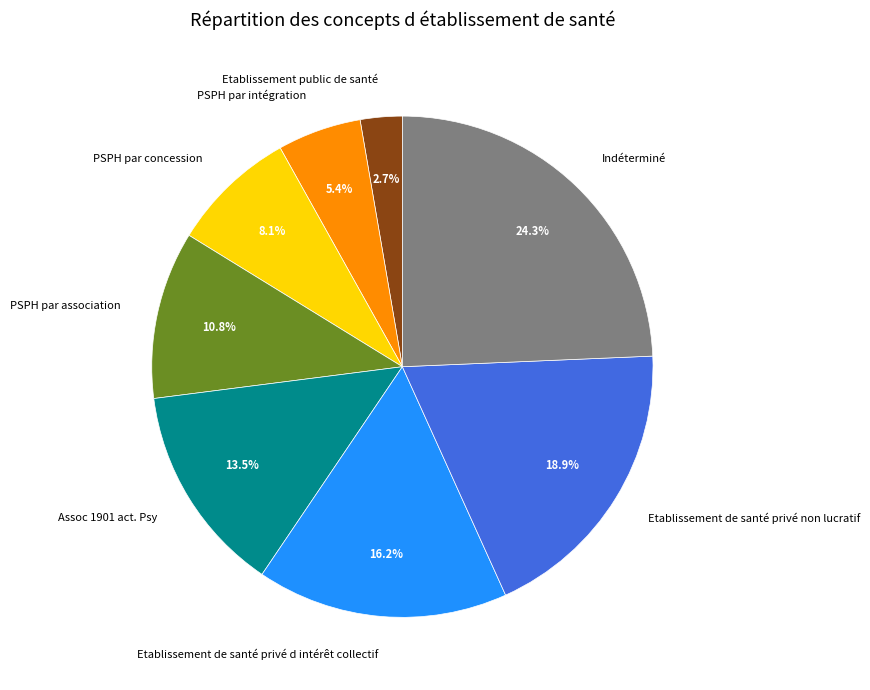

To the nearest percent, what is the difference between the largest and smallest slice percentages?

22%